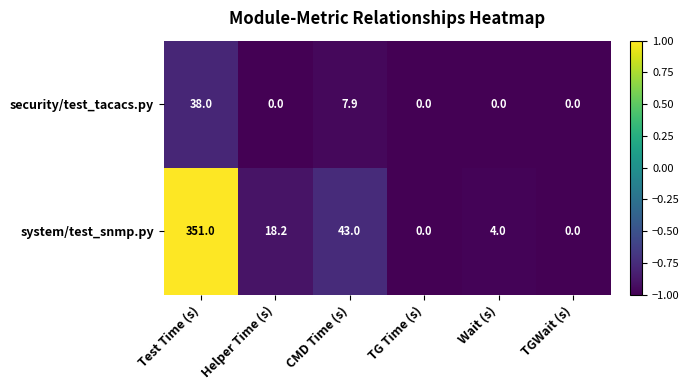

What is the approximate value of system/test_snmp.py at Test Time (s)?

351.0